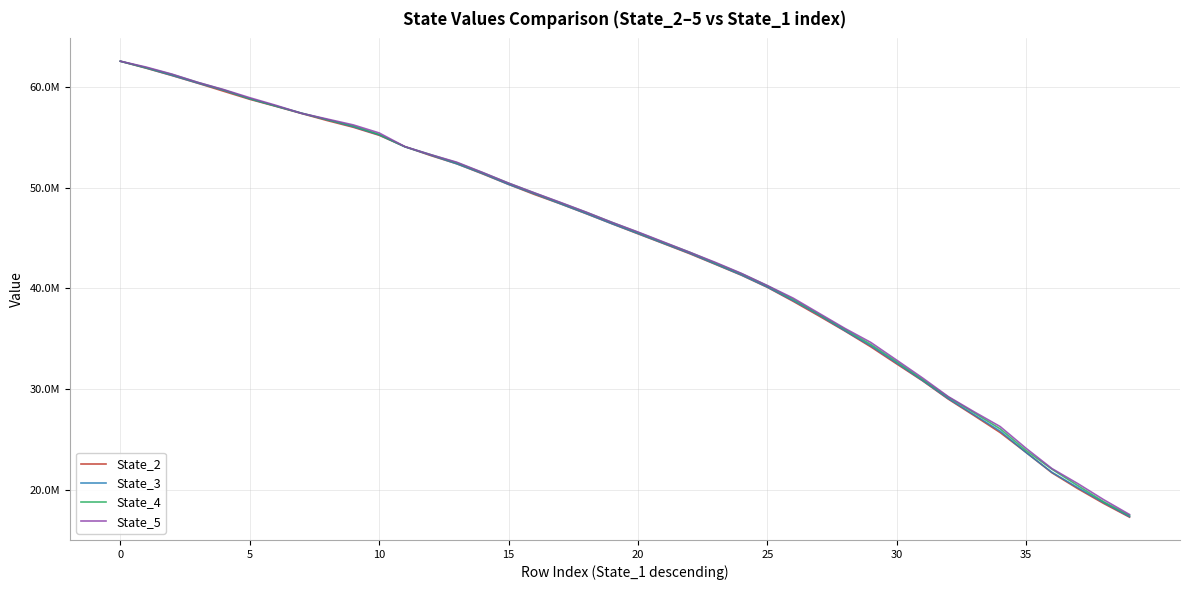

Does the chart have visible grid lines?

Yes